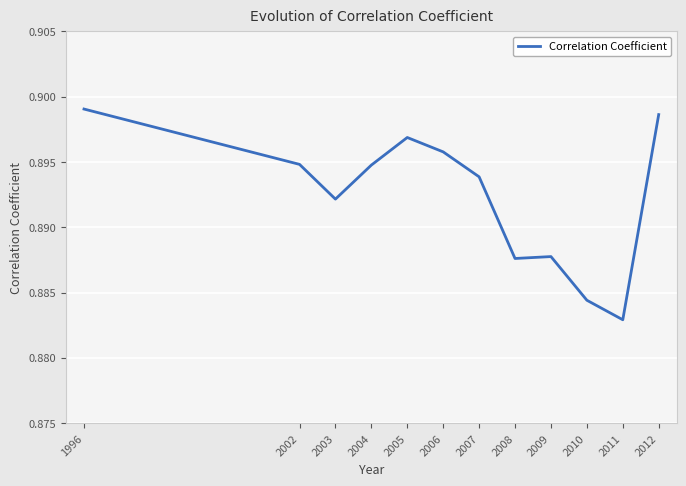

At which category does the data reach its first local valley?

2003